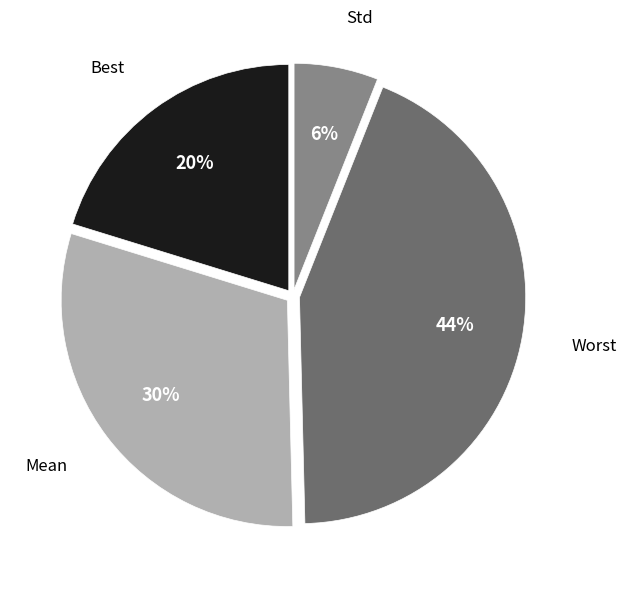

To the nearest percent, what is the average slice percentage?

25%